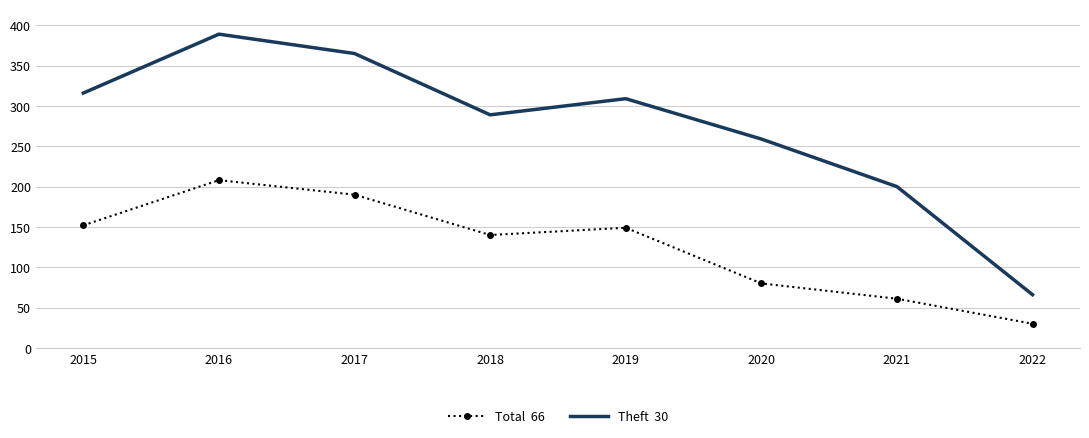

At which category is the sum across all series the highest?

2016